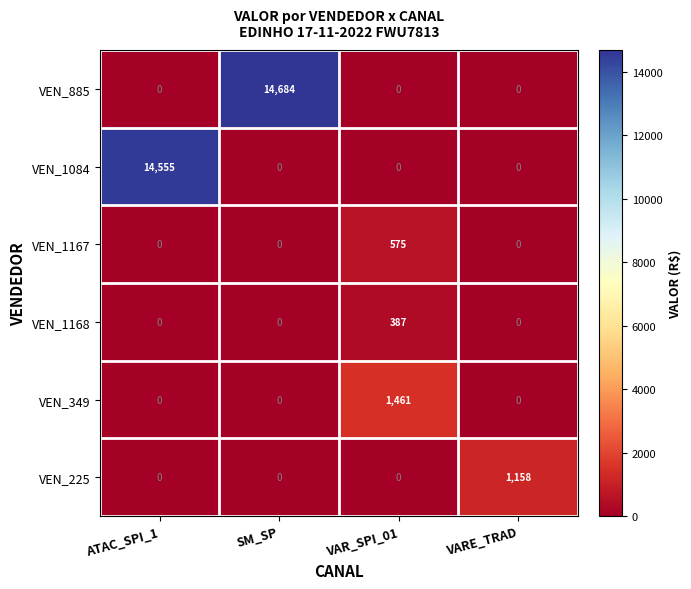

The value of VEN_225 at VARE_TRAD is 1158. True or false?

True